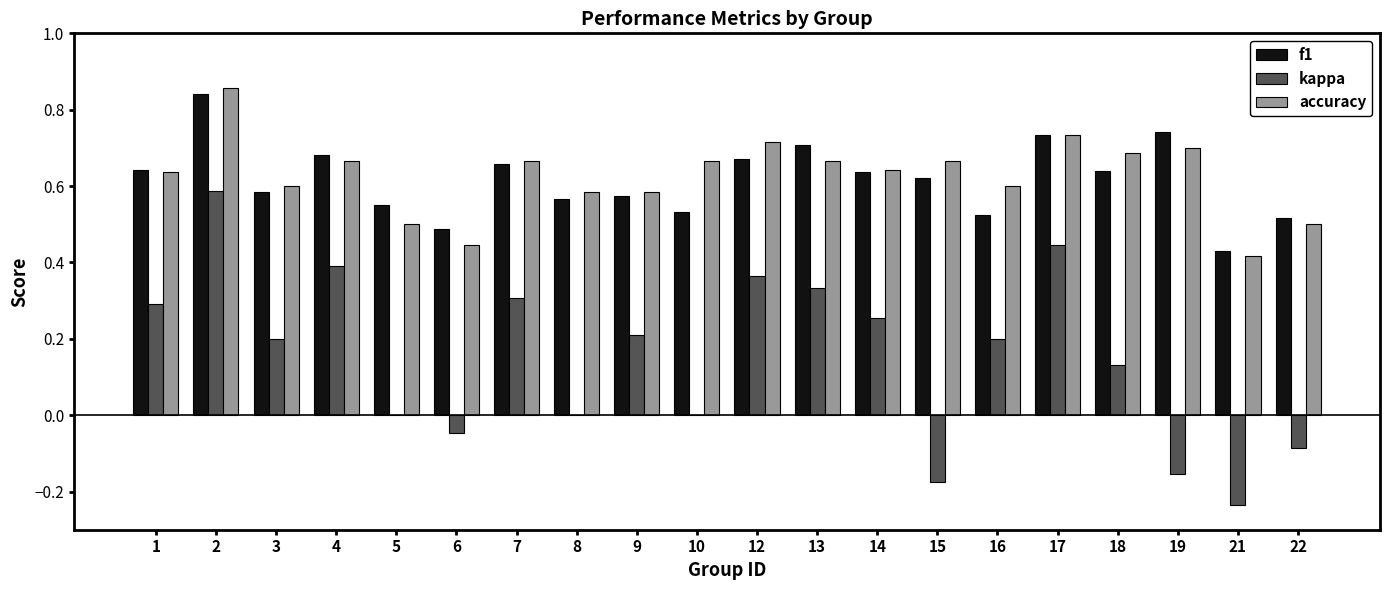

The value of accuracy at 2 is 1.5. True or false?

False